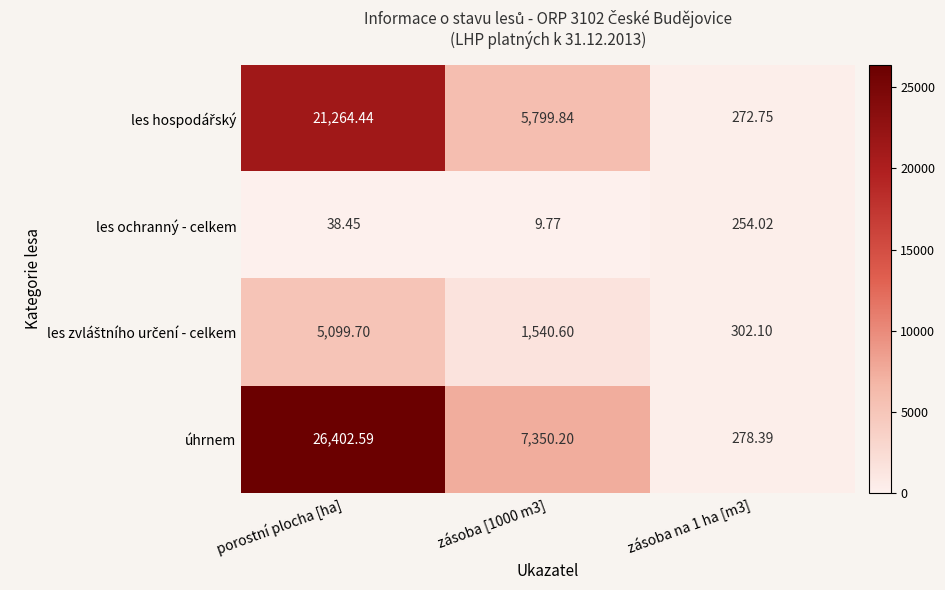

Which series changed the most between porostní plocha [ha] and zásoba [1000 m3]?

úhrnem